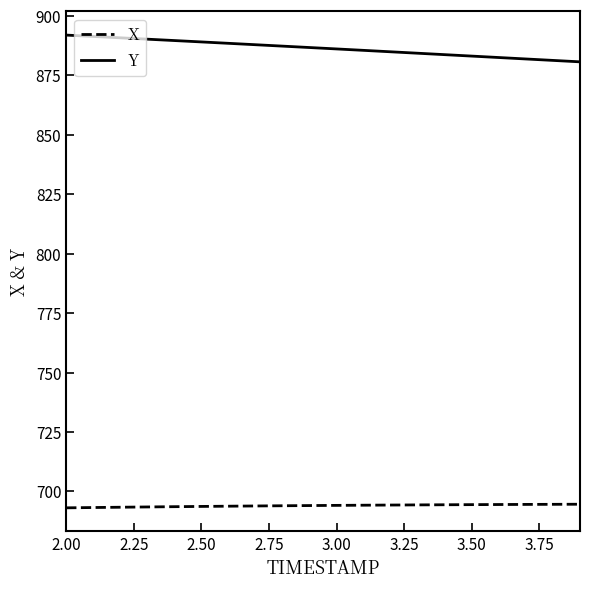

Rank the series by their average value, from highest to lowest.

Y, X